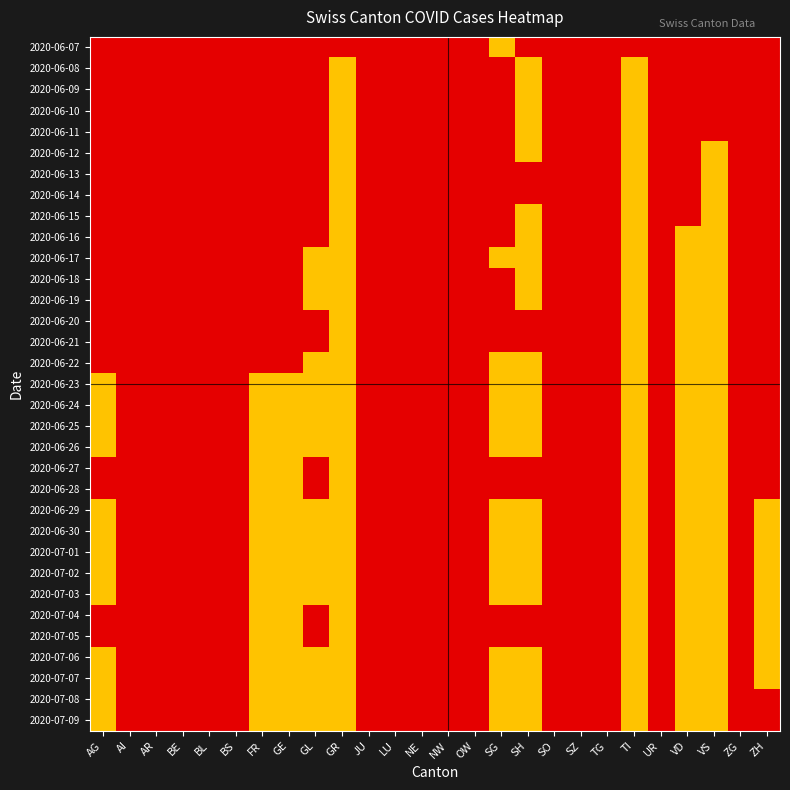

Reading left to right, list all the values displayed in this chart.

2020-06-07: AG=0	AI=0	AR=0	BE=0	BL=0	BS=0	FR=0	GE=0	GL=0	GR=0	JU=0	LU=0	NE=0	NW=0	OW=0	SG=1	SH=0	SO=0	SZ=0	TG=0	TI=0	UR=0	VD=0	VS=0	ZG=0	ZH=0
2020-06-08: AG=0	AI=0	AR=0	BE=0	BL=0	BS=0	FR=0	GE=0	GL=0	GR=1	JU=0	LU=0	NE=0	NW=0	OW=0	SG=0	SH=1	SO=0	SZ=0	TG=0	TI=1	UR=0	VD=0	VS=0	ZG=0	ZH=0
2020-06-09: AG=0	AI=0	AR=0	BE=0	BL=0	BS=0	FR=0	GE=0	GL=0	GR=1	JU=0	LU=0	NE=0	NW=0	OW=0	SG=0	SH=1	SO=0	SZ=0	TG=0	TI=1	UR=0	VD=0	VS=0	ZG=0	ZH=0
2020-06-10: AG=0	AI=0	AR=0	BE=0	BL=0	BS=0	FR=0	GE=0	GL=0	GR=1	JU=0	LU=0	NE=0	NW=0	OW=0	SG=0	SH=1	SO=0	SZ=0	TG=0	TI=1	UR=0	VD=0	VS=0	ZG=0	ZH=0
2020-06-11: AG=0	AI=0	AR=0	BE=0	BL=0	BS=0	FR=0	GE=0	GL=0	GR=1	JU=0	LU=0	NE=0	NW=0	OW=0	SG=0	SH=1	SO=0	SZ=0	TG=0	TI=1	UR=0	VD=0	VS=0	ZG=0	ZH=0
2020-06-12: AG=0	AI=0	AR=0	BE=0	BL=0	BS=0	FR=0	GE=0	GL=0	GR=1	JU=0	LU=0	NE=0	NW=0	OW=0	SG=0	SH=1	SO=0	SZ=0	TG=0	TI=2	UR=0	VD=0	VS=1	ZG=0	ZH=0
2020-06-13: AG=0	AI=0	AR=0	BE=0	BL=0	BS=0	FR=0	GE=0	GL=0	GR=1	JU=0	LU=0	NE=0	NW=0	OW=0	SG=0	SH=0	SO=0	SZ=0	TG=0	TI=2	UR=0	VD=0	VS=1	ZG=0	ZH=0
2020-06-14: AG=0	AI=0	AR=0	BE=0	BL=0	BS=0	FR=0	GE=0	GL=0	GR=1	JU=0	LU=0	NE=0	NW=0	OW=0	SG=0	SH=0	SO=0	SZ=0	TG=0	TI=2	UR=0	VD=0	VS=1	ZG=0	ZH=0
2020-06-15: AG=0	AI=0	AR=0	BE=0	BL=0	BS=0	FR=0	GE=0	GL=0	GR=1	JU=0	LU=0	NE=0	NW=0	OW=0	SG=0	SH=1	SO=0	SZ=0	TG=0	TI=2	UR=0	VD=0	VS=1	ZG=0	ZH=0
2020-06-16: AG=0	AI=0	AR=0	BE=0	BL=0	BS=0	FR=0	GE=0	GL=0	GR=1	JU=0	LU=0	NE=0	NW=0	OW=0	SG=0	SH=1	SO=0	SZ=0	TG=0	TI=2	UR=0	VD=1	VS=1	ZG=0	ZH=0
2020-06-17: AG=0	AI=0	AR=0	BE=0	BL=0	BS=0	FR=0	GE=0	GL=1	GR=1	JU=0	LU=0	NE=0	NW=0	OW=0	SG=1	SH=1	SO=0	SZ=0	TG=0	TI=2	UR=0	VD=1	VS=1	ZG=0	ZH=0
2020-06-18: AG=0	AI=0	AR=0	BE=0	BL=0	BS=0	FR=0	GE=0	GL=1	GR=1	JU=0	LU=0	NE=0	NW=0	OW=0	SG=0	SH=1	SO=0	SZ=0	TG=0	TI=2	UR=0	VD=1	VS=1	ZG=0	ZH=0
2020-06-19: AG=0	AI=0	AR=0	BE=0	BL=0	BS=0	FR=0	GE=0	GL=1	GR=1	JU=0	LU=0	NE=0	NW=0	OW=0	SG=0	SH=1	SO=0	SZ=0	TG=0	TI=2	UR=0	VD=1	VS=1	ZG=0	ZH=0
2020-06-20: AG=0	AI=0	AR=0	BE=0	BL=0	BS=0	FR=0	GE=0	GL=0	GR=1	JU=0	LU=0	NE=0	NW=0	OW=0	SG=0	SH=0	SO=0	SZ=0	TG=0	TI=2	UR=0	VD=1	VS=1	ZG=0	ZH=0
2020-06-21: AG=0	AI=0	AR=0	BE=0	BL=0	BS=0	FR=0	GE=0	GL=0	GR=1	JU=0	LU=0	NE=0	NW=0	OW=0	SG=0	SH=0	SO=0	SZ=0	TG=0	TI=2	UR=0	VD=1	VS=1	ZG=0	ZH=0
2020-06-22: AG=0	AI=0	AR=0	BE=0	BL=0	BS=0	FR=0	GE=0	GL=1	GR=1	JU=0	LU=0	NE=0	NW=0	OW=0	SG=1	SH=1	SO=0	SZ=0	TG=0	TI=2	UR=0	VD=2	VS=1	ZG=0	ZH=0
2020-06-23: AG=1	AI=0	AR=0	BE=0	BL=0	BS=0	FR=1	GE=1	GL=1	GR=1	JU=0	LU=0	NE=0	NW=0	OW=0	SG=1	SH=1	SO=0	SZ=0	TG=0	TI=2	UR=0	VD=2	VS=1	ZG=0	ZH=0
2020-06-24: AG=1	AI=0	AR=0	BE=0	BL=0	BS=0	FR=1	GE=1	GL=1	GR=1	JU=0	LU=0	NE=0	NW=0	OW=0	SG=1	SH=1	SO=0	SZ=0	TG=0	TI=2	UR=0	VD=2	VS=1	ZG=0	ZH=0
2020-06-25: AG=1	AI=0	AR=0	BE=0	BL=0	BS=0	FR=1	GE=1	GL=1	GR=1	JU=0	LU=0	NE=0	NW=0	OW=0	SG=1	SH=1	SO=0	SZ=0	TG=0	TI=2	UR=0	VD=2	VS=1	ZG=0	ZH=0
2020-06-26: AG=1	AI=0	AR=0	BE=0	BL=0	BS=0	FR=1	GE=1	GL=1	GR=1	JU=0	LU=0	NE=0	NW=0	OW=0	SG=1	SH=1	SO=0	SZ=0	TG=0	TI=2	UR=0	VD=2	VS=1	ZG=0	ZH=0
2020-06-27: AG=0	AI=0	AR=0	BE=0	BL=0	BS=0	FR=1	GE=1	GL=0	GR=1	JU=0	LU=0	NE=0	NW=0	OW=0	SG=0	SH=0	SO=0	SZ=0	TG=0	TI=2	UR=0	VD=2	VS=1	ZG=0	ZH=0
2020-06-28: AG=0	AI=0	AR=0	BE=0	BL=0	BS=0	FR=1	GE=1	GL=0	GR=1	JU=0	LU=0	NE=0	NW=0	OW=0	SG=0	SH=0	SO=0	SZ=0	TG=0	TI=2	UR=0	VD=2	VS=1	ZG=0	ZH=0
2020-06-29: AG=1	AI=0	AR=0	BE=0	BL=0	BS=0	FR=1	GE=1	GL=1	GR=1	JU=0	LU=0	NE=0	NW=0	OW=0	SG=1	SH=1	SO=0	SZ=0	TG=0	TI=2	UR=0	VD=2	VS=1	ZG=0	ZH=1
2020-06-30: AG=1	AI=0	AR=0	BE=0	BL=0	BS=0	FR=1	GE=1	GL=1	GR=1	JU=0	LU=0	NE=0	NW=0	OW=0	SG=1	SH=1	SO=0	SZ=0	TG=0	TI=2	UR=0	VD=2	VS=1	ZG=0	ZH=1
2020-07-01: AG=1	AI=0	AR=0	BE=0	BL=0	BS=0	FR=1	GE=1	GL=1	GR=1	JU=0	LU=0	NE=0	NW=0	OW=0	SG=1	SH=1	SO=0	SZ=0	TG=0	TI=2	UR=0	VD=2	VS=1	ZG=0	ZH=1
2020-07-02: AG=1	AI=0	AR=0	BE=0	BL=0	BS=0	FR=1	GE=1	GL=1	GR=1	JU=0	LU=0	NE=0	NW=0	OW=0	SG=1	SH=1	SO=0	SZ=0	TG=0	TI=2	UR=0	VD=2	VS=1	ZG=0	ZH=1
2020-07-03: AG=1	AI=0	AR=0	BE=0	BL=0	BS=0	FR=1	GE=1	GL=1	GR=1	JU=0	LU=0	NE=0	NW=0	OW=0	SG=1	SH=1	SO=0	SZ=0	TG=0	TI=2	UR=0	VD=2	VS=1	ZG=0	ZH=1
2020-07-04: AG=0	AI=0	AR=0	BE=0	BL=0	BS=0	FR=1	GE=1	GL=0	GR=1	JU=0	LU=0	NE=0	NW=0	OW=0	SG=0	SH=0	SO=0	SZ=0	TG=0	TI=2	UR=0	VD=2	VS=1	ZG=0	ZH=1
2020-07-05: AG=0	AI=0	AR=0	BE=0	BL=0	BS=0	FR=1	GE=1	GL=0	GR=1	JU=0	LU=0	NE=0	NW=0	OW=0	SG=0	SH=0	SO=0	SZ=0	TG=0	TI=2	UR=0	VD=2	VS=1	ZG=0	ZH=1
2020-07-06: AG=1	AI=0	AR=0	BE=0	BL=0	BS=0	FR=1	GE=1	GL=1	GR=1	JU=0	LU=0	NE=0	NW=0	OW=0	SG=2	SH=1	SO=0	SZ=0	TG=0	TI=2	UR=0	VD=2	VS=1	ZG=0	ZH=1
2020-07-07: AG=1	AI=0	AR=0	BE=0	BL=0	BS=0	FR=1	GE=1	GL=1	GR=1	JU=0	LU=0	NE=0	NW=0	OW=0	SG=2	SH=1	SO=0	SZ=0	TG=0	TI=2	UR=0	VD=2	VS=1	ZG=0	ZH=1
2020-07-08: AG=1	AI=0	AR=0	BE=0	BL=0	BS=0	FR=1	GE=1	GL=1	GR=1	JU=0	LU=0	NE=0	NW=0	OW=0	SG=2	SH=1	SO=0	SZ=0	TG=0	TI=2	UR=0	VD=2	VS=1	ZG=0	ZH=3
2020-07-09: AG=1	AI=0	AR=0	BE=0	BL=0	BS=0	FR=1	GE=1	GL=1	GR=1	JU=0	LU=0	NE=0	NW=0	OW=0	SG=2	SH=1	SO=0	SZ=0	TG=0	TI=2	UR=0	VD=2	VS=1	ZG=0	ZH=3